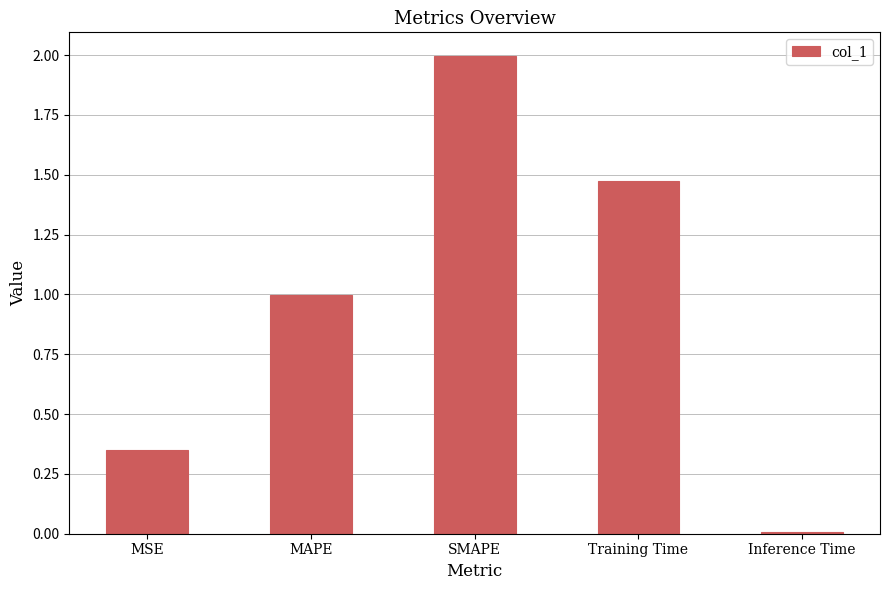

What is the label of the 1st bar from the left?

MSE